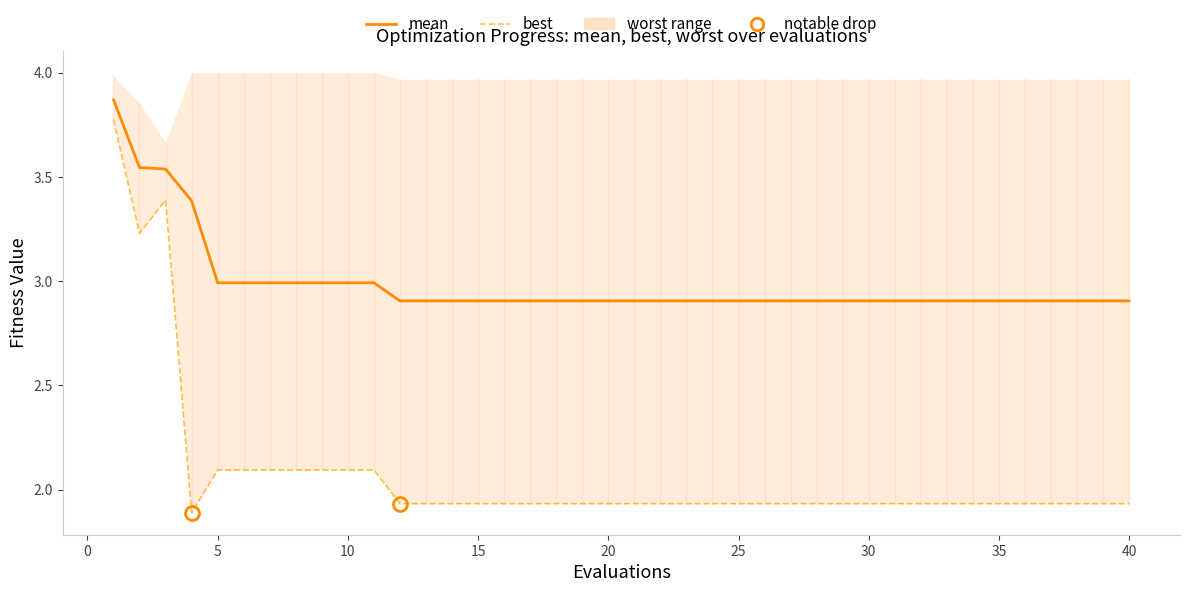

True or false: best and mean cross at least once.

False